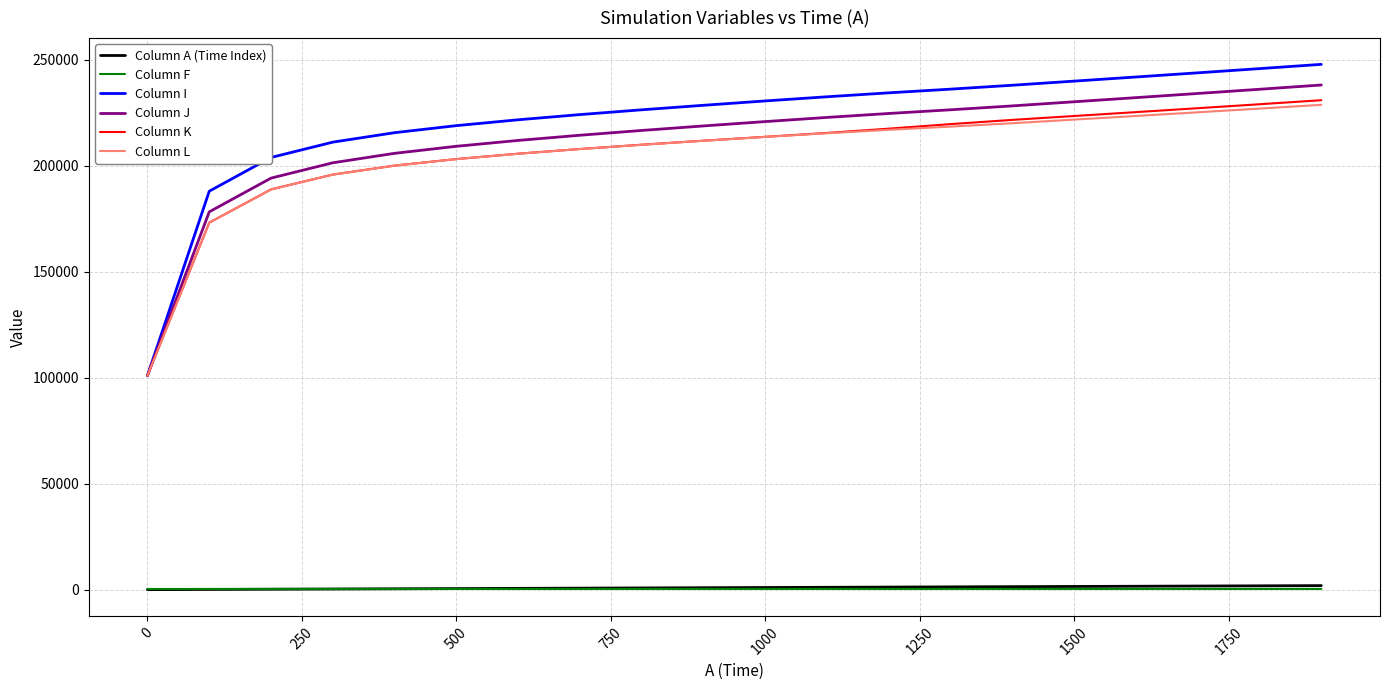

True or false: Column L and Column A (Time Index) intersect in this chart.

False